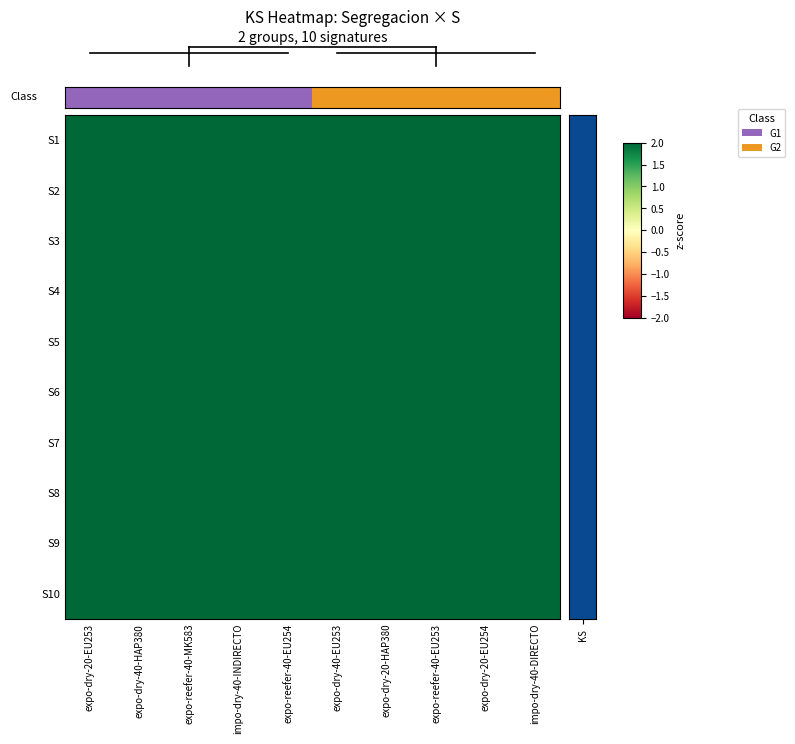

Count the number of categories in the chart.

10